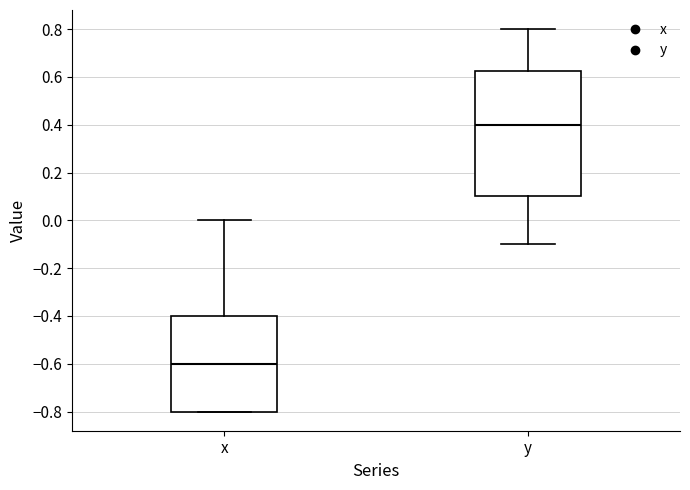

Comparing the boxes themselves (not the whiskers), which one is the tallest?

y